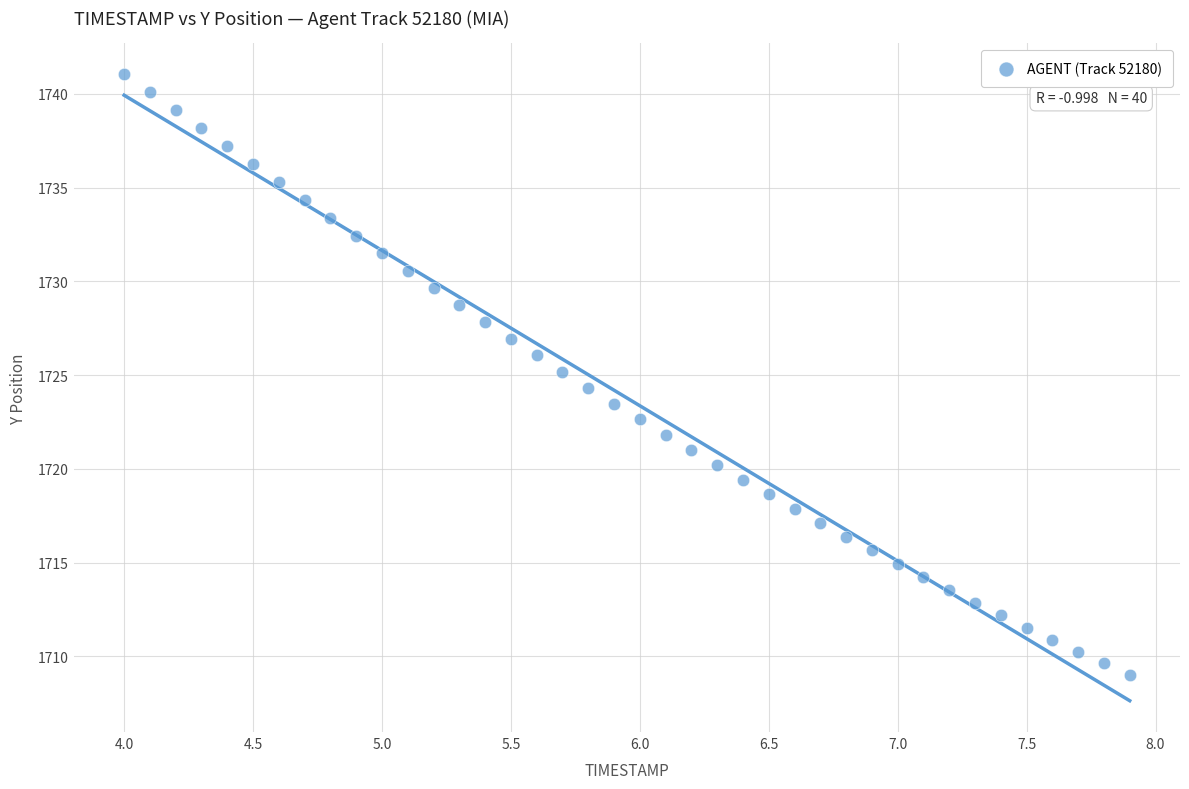

What is the range of X values (max minus min)?

3.9